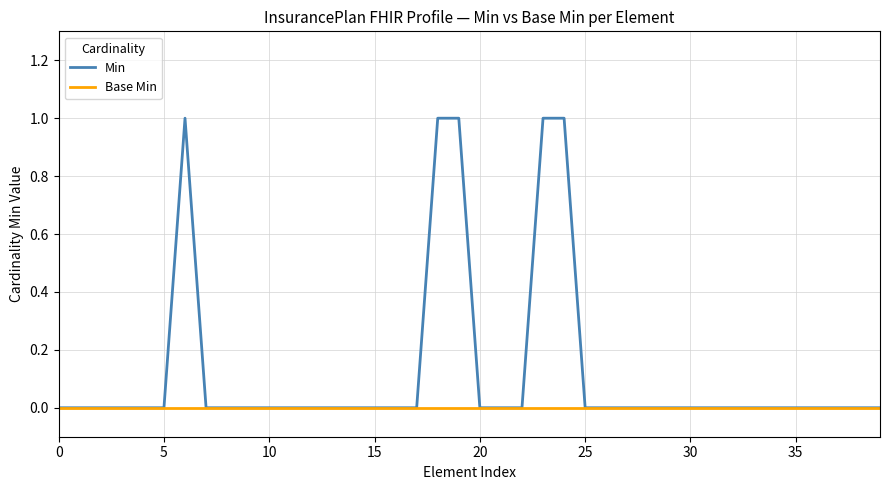

Which series has the largest range (max minus min)?

Min